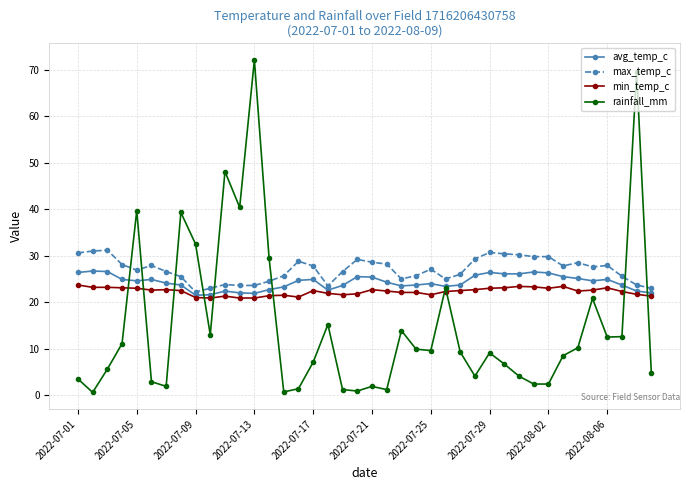

What is the greatest value displayed?

72.1